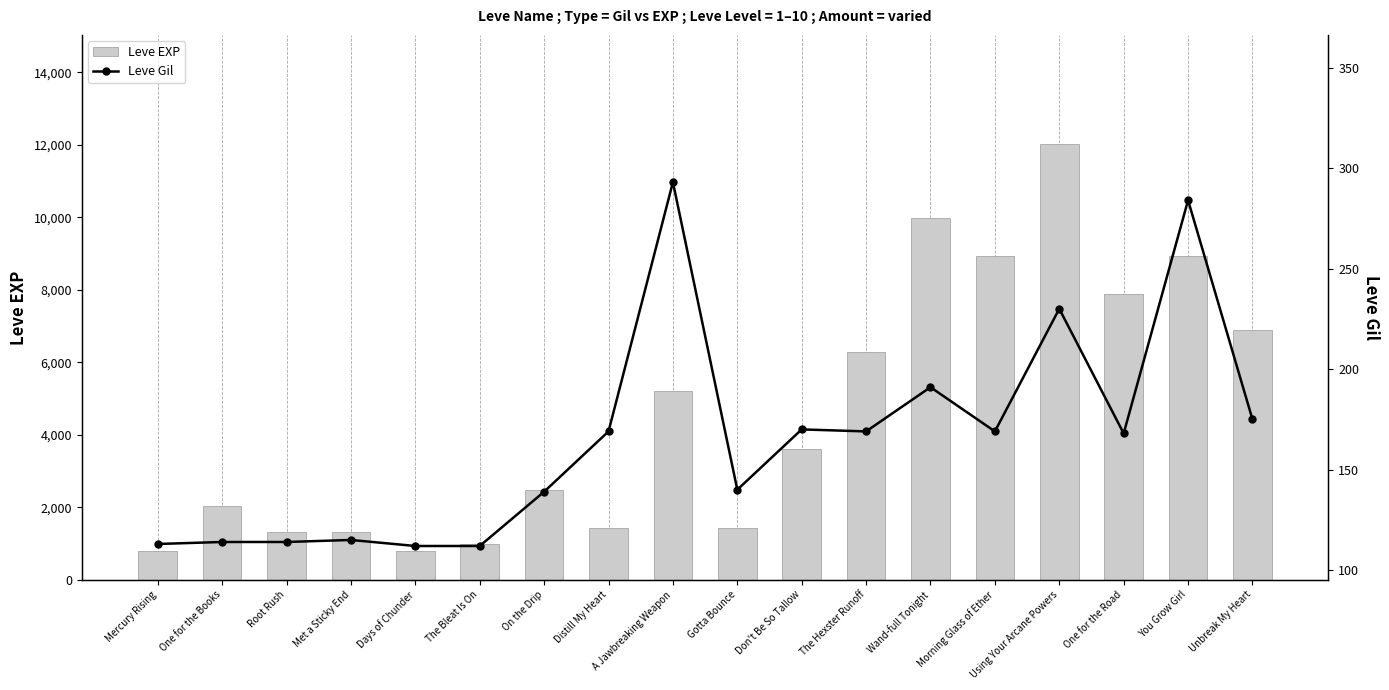

Is it true that Leve EXP equals 1420 at Distill My Heart?

True